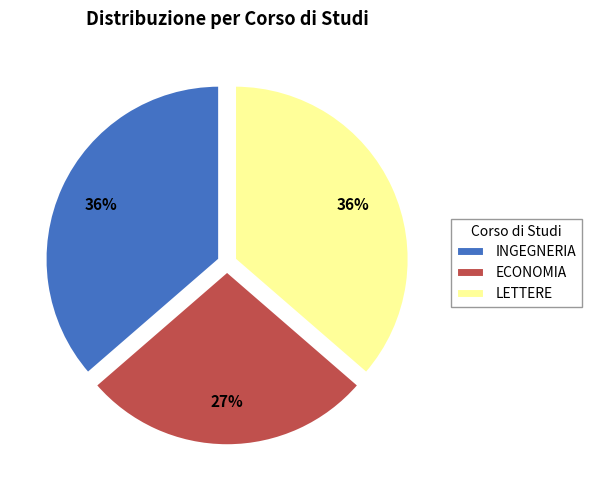

Which category has the smallest portion of the pie?

ECONOMIA